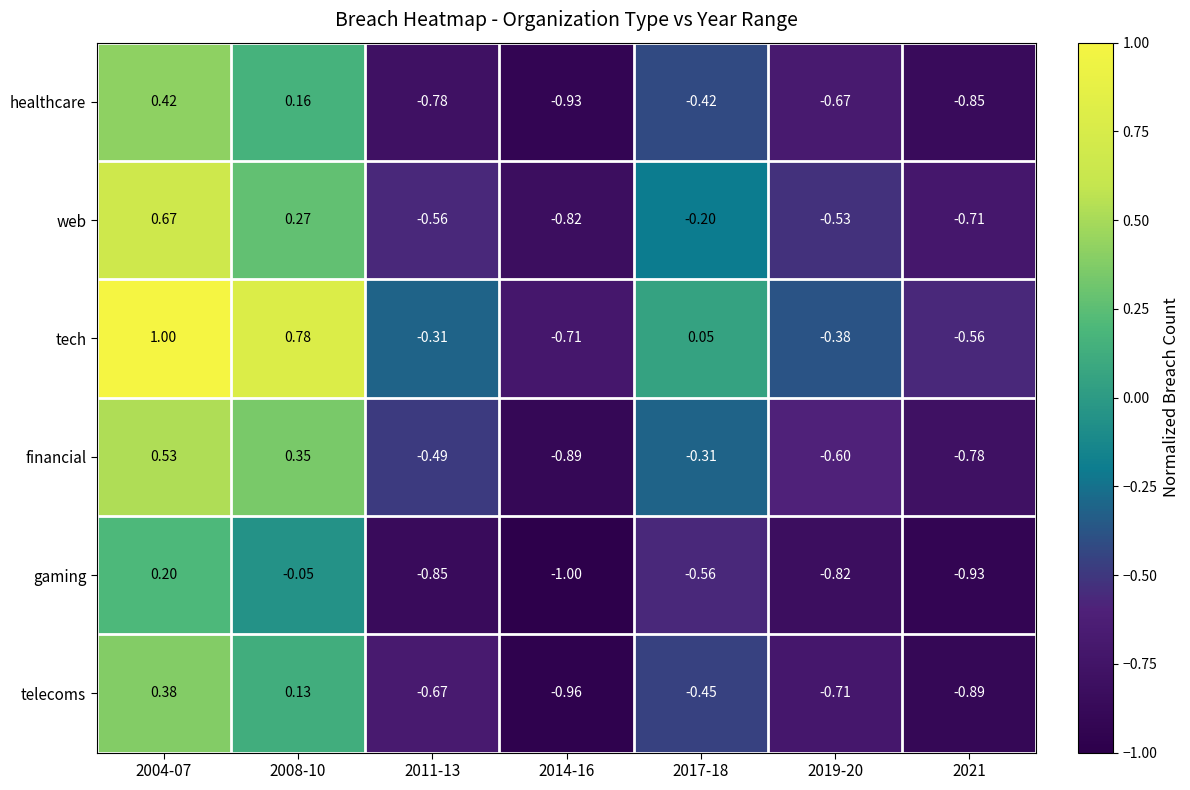

List the series in order of their peak value, lowest first.

gaming, telecoms, healthcare, financial, web, tech